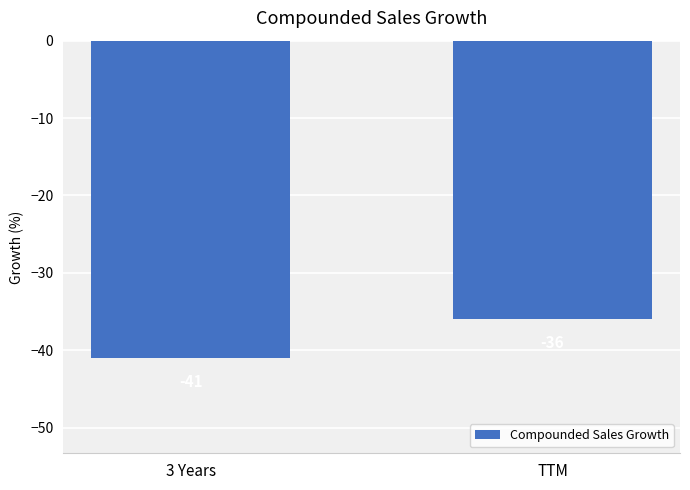

Reading left to right, what are all the values shown in this chart?

-41	-36